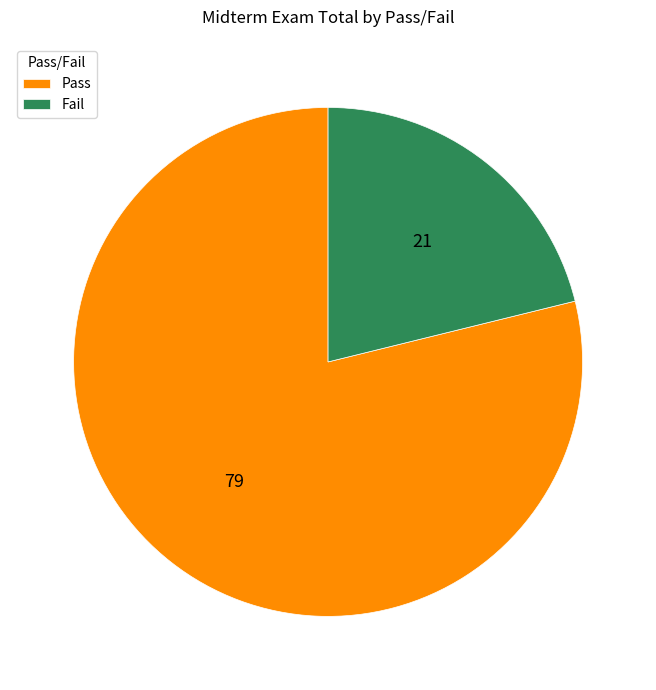

Which slice is the largest?

Pass